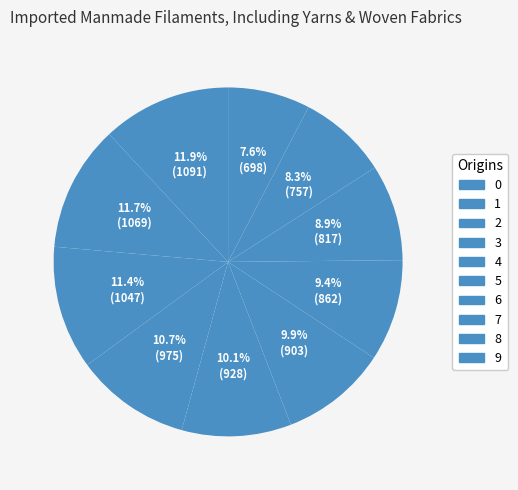

How much of the chart is everything except 7?

91.1%